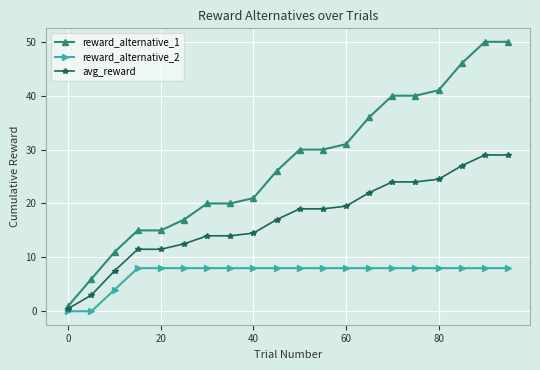

What is the value of the reward_alternative_1 point at the 11th from the left?

30.0